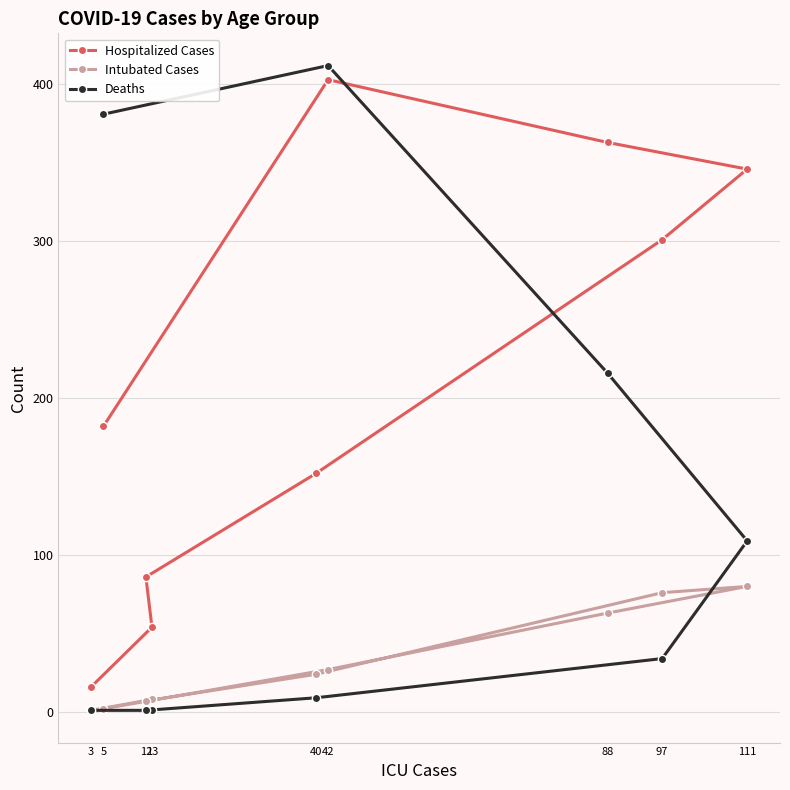

List the labels in order of Intubated Cases value, largest first.

111, 97, 88, 42, 40, 13, 12, 5, 3